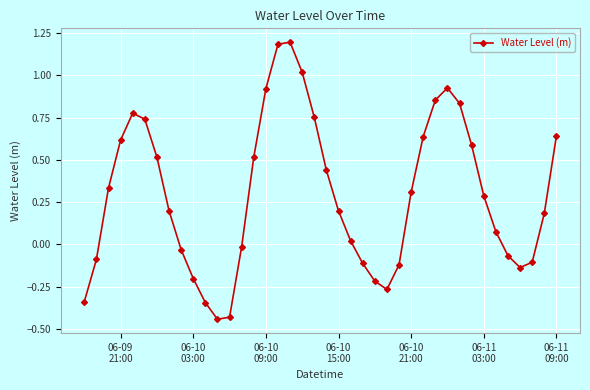

True or false: there are more than 0 points higher than both neighbors.

True